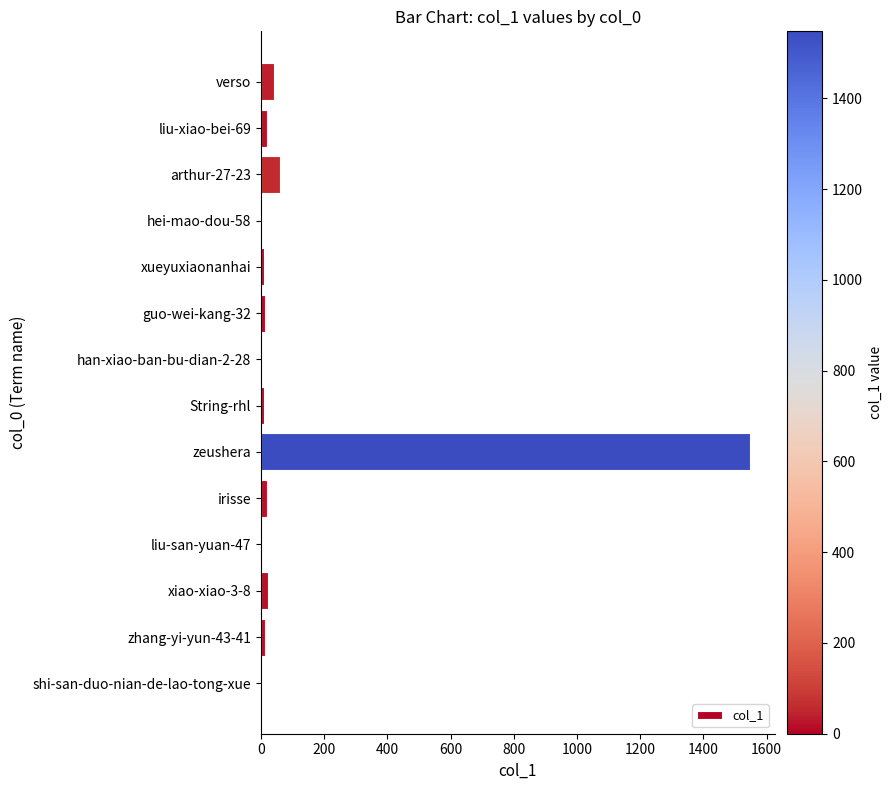

What is the sum of all values?

1760